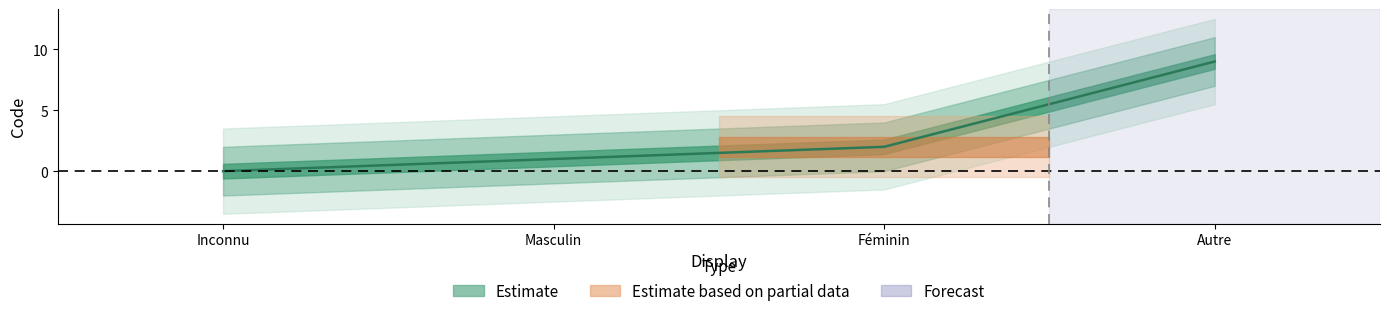

What is the value of the 2nd point from the left?

1